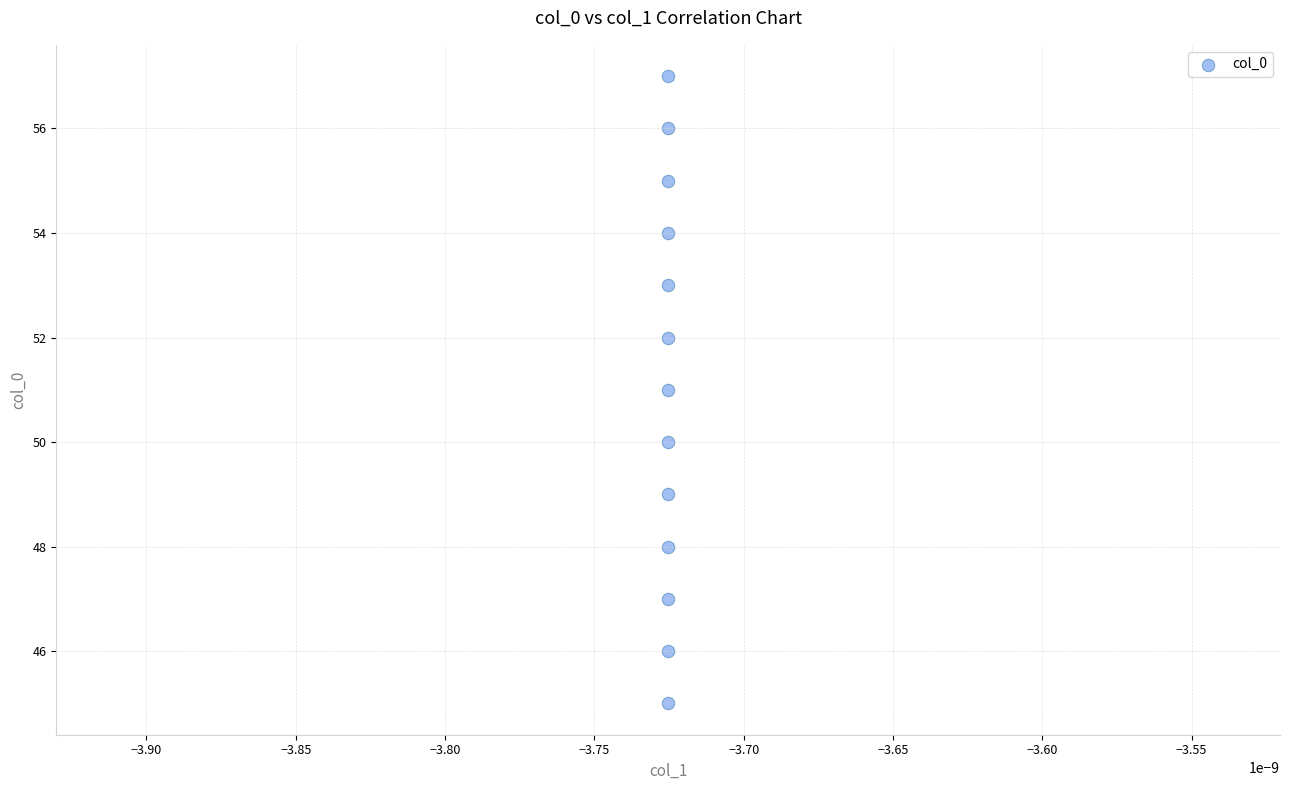

What is the range of Y values (max minus min)?

12